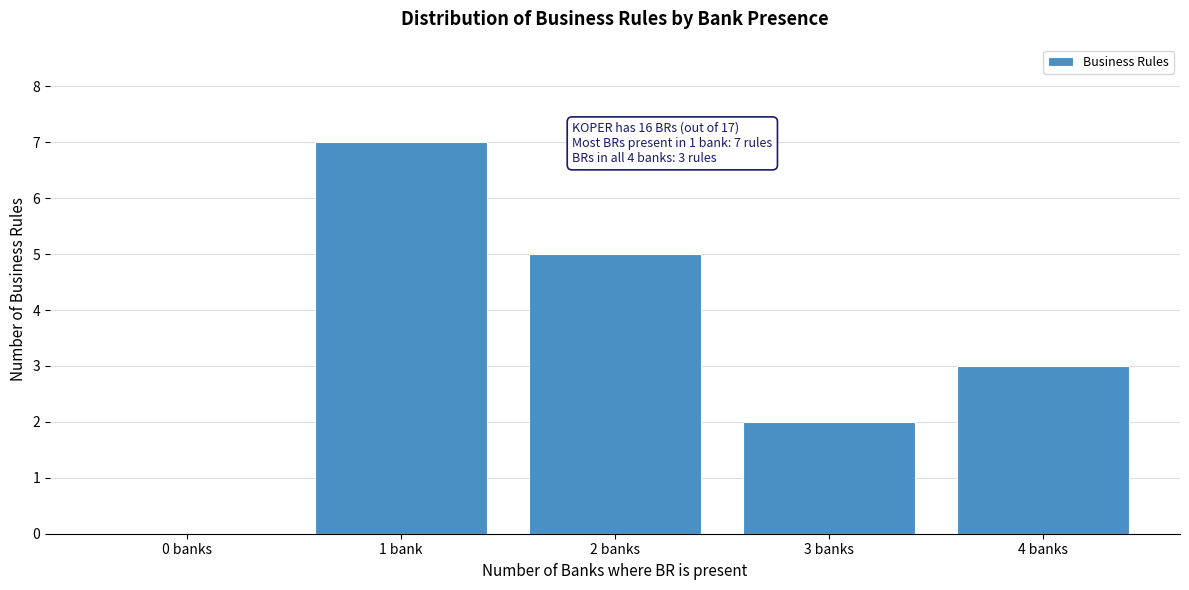

Reading left to right, list all the values displayed in this chart.

0 banks=0	1 bank=7	2 banks=5	3 banks=2	4 banks=3